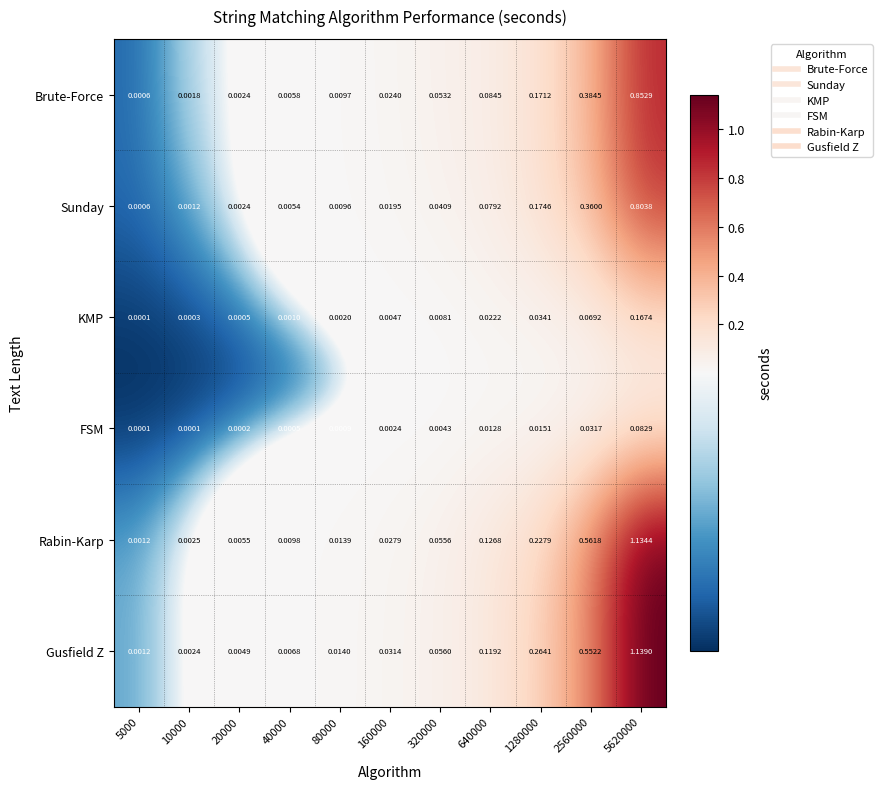

Which series changed the most between 40000 and 5620000?

Gusfield Z